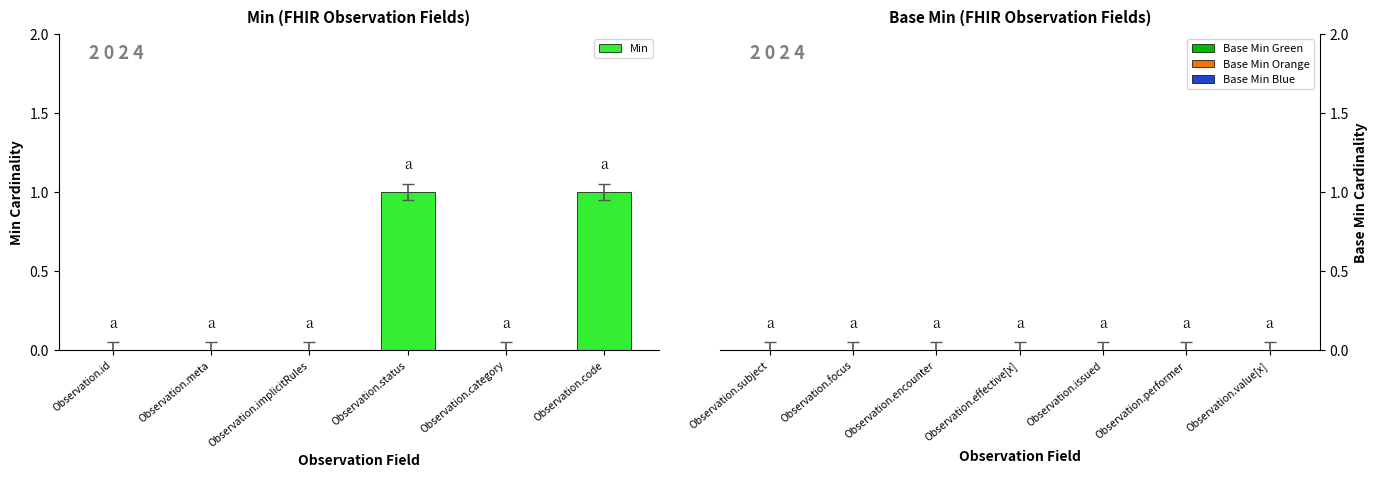

How many groups of bars are there?

13